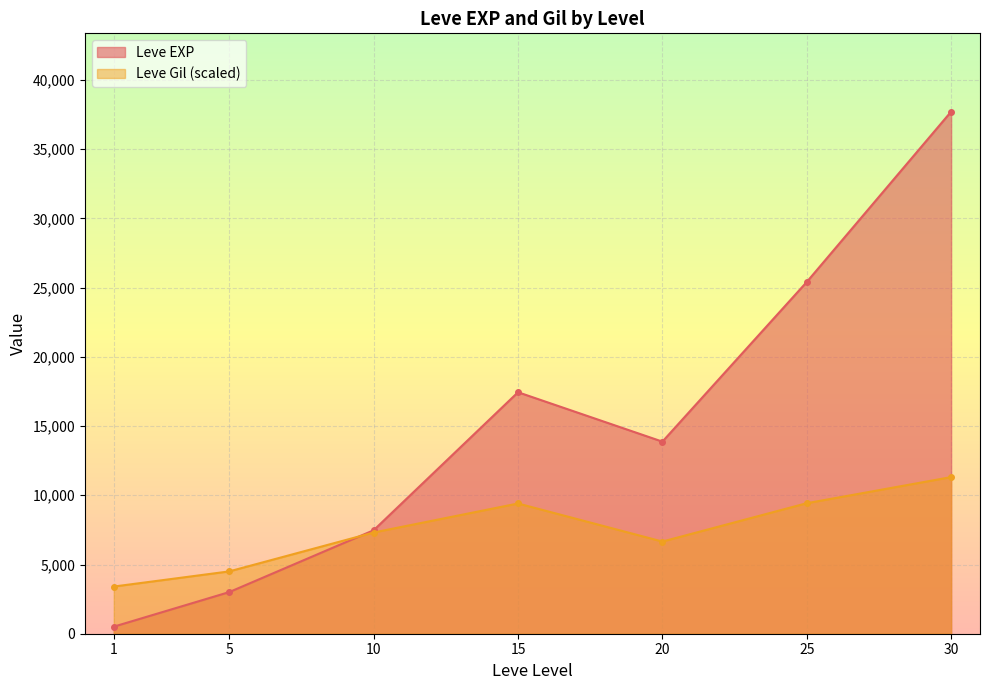

How many lines are shown in the chart?

2